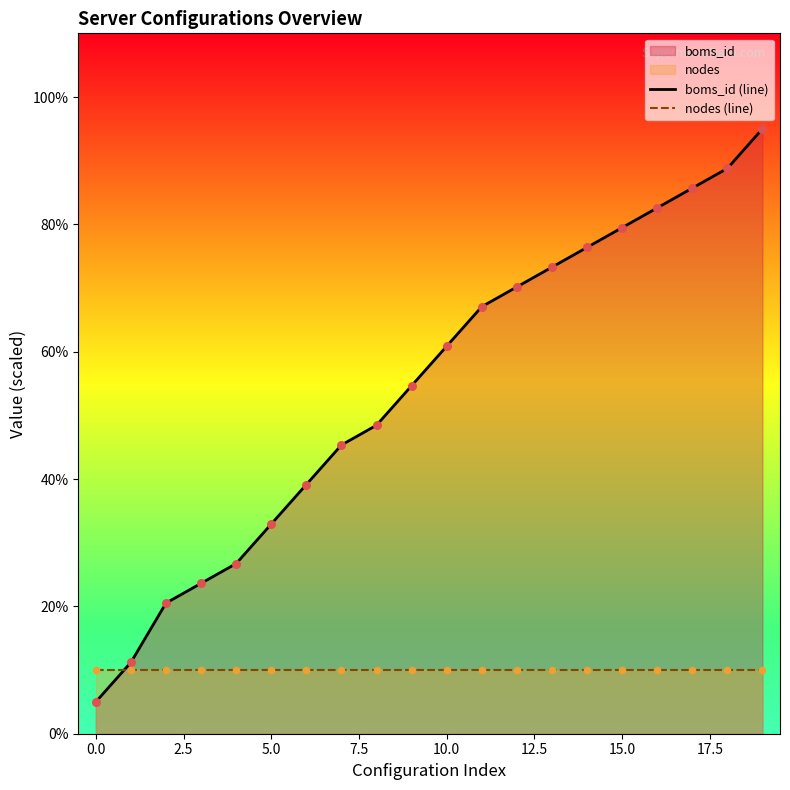

At how many categories does at least one series exceed 28?

15